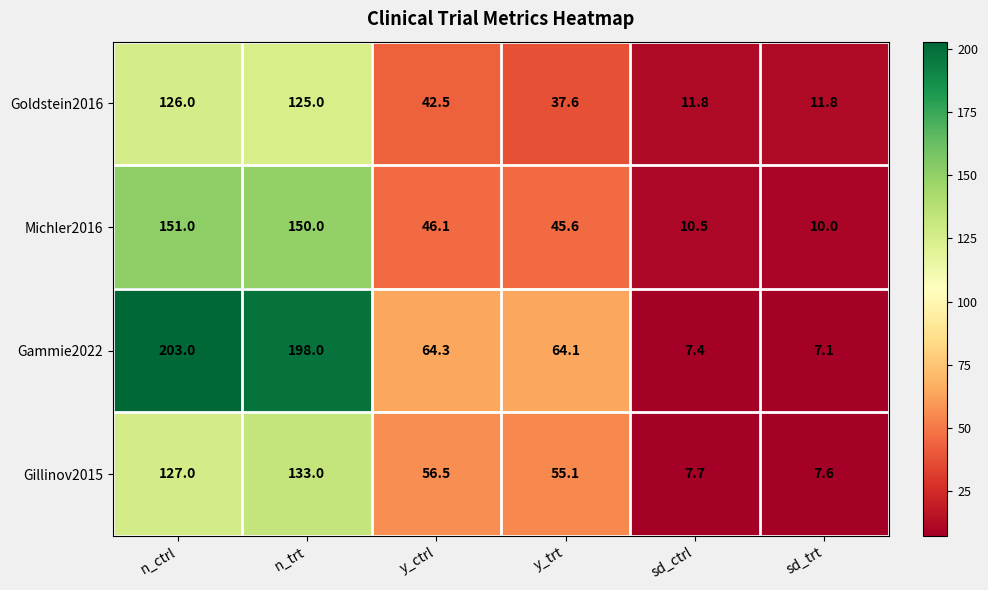

Count the number of categories in the chart.

6